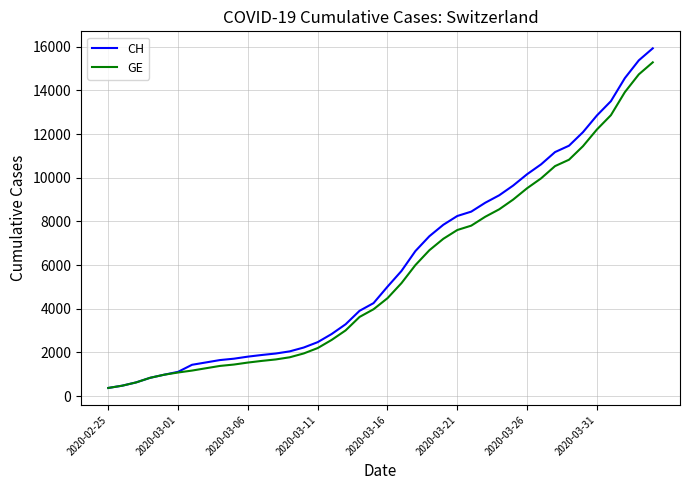

Which series has the widest spread of values?

CH